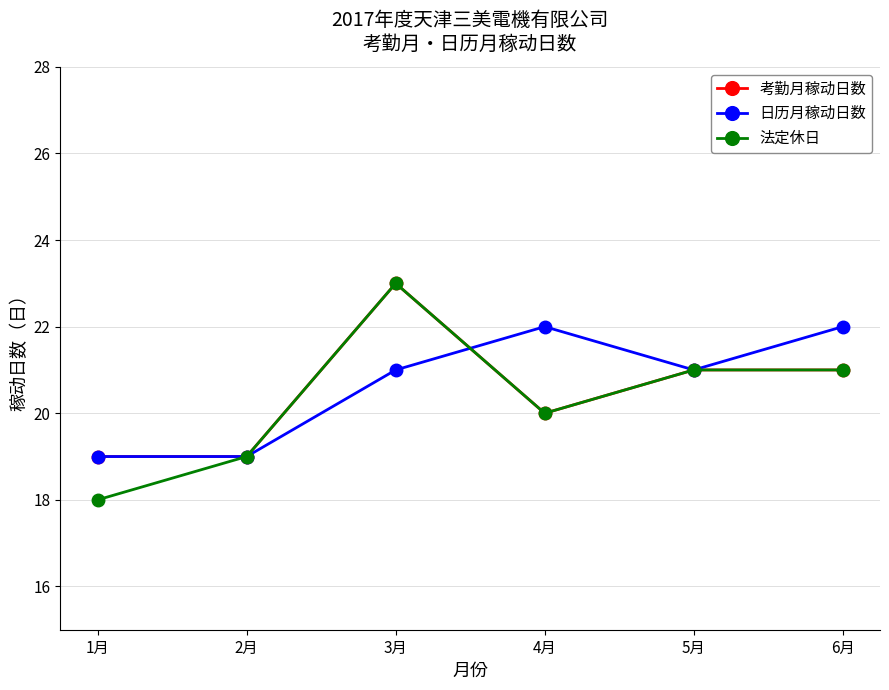

What is the highest value of the 日历月稼动日数 series?

22